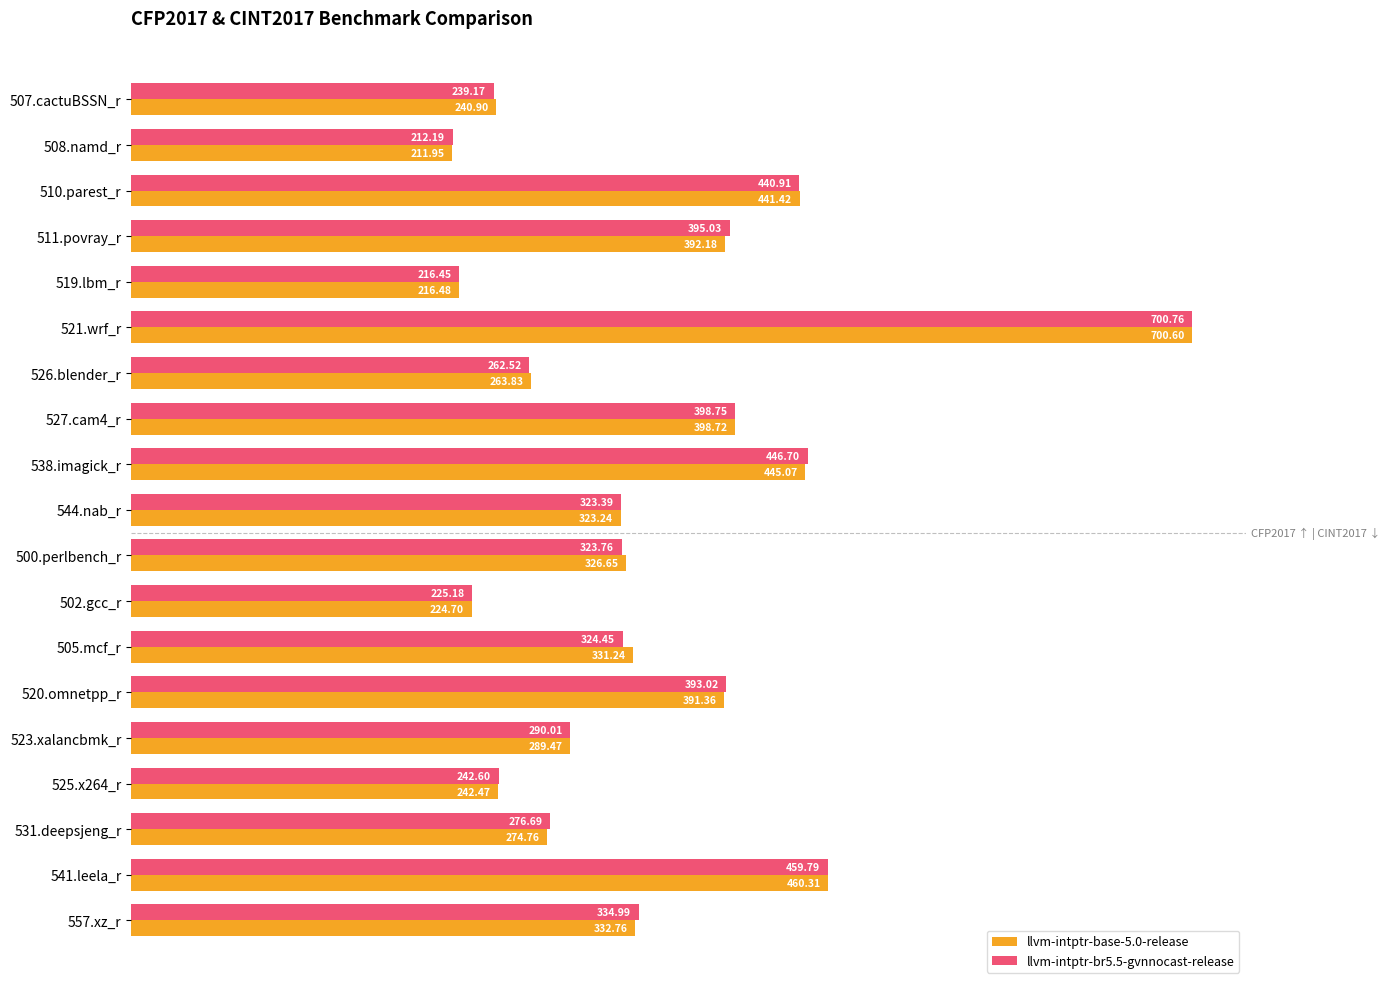

At which category is the sum across all series the highest?

521.wrf_r